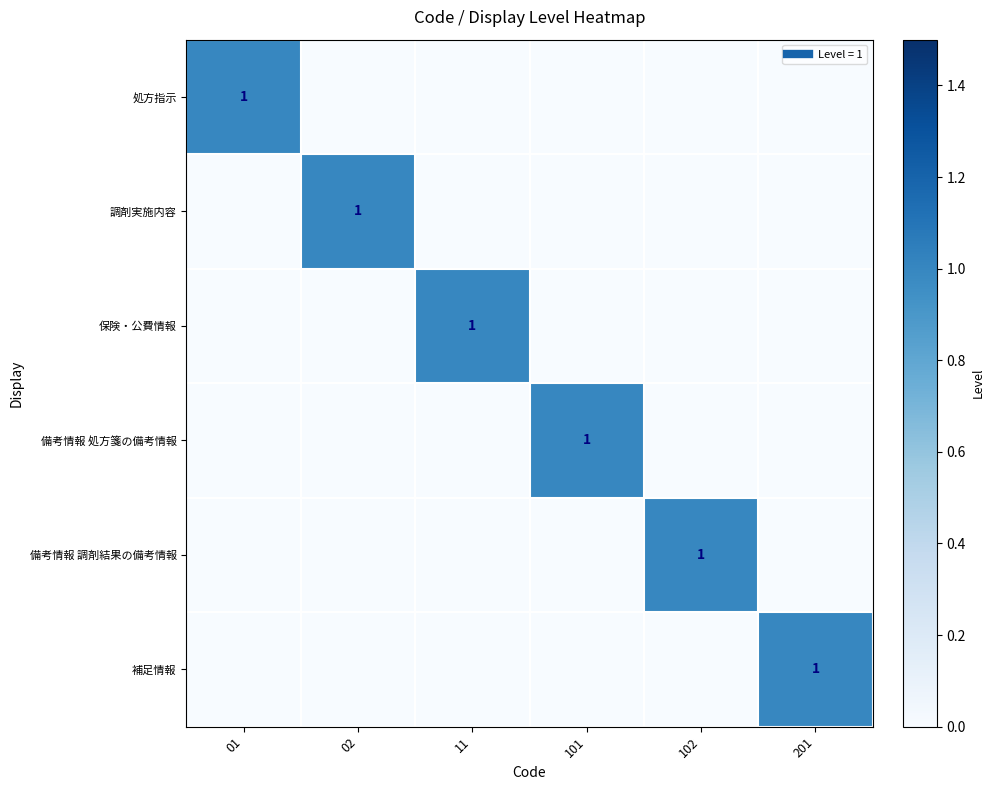

What is the difference between the 保険・公費情報 values at 11 and 102?

1